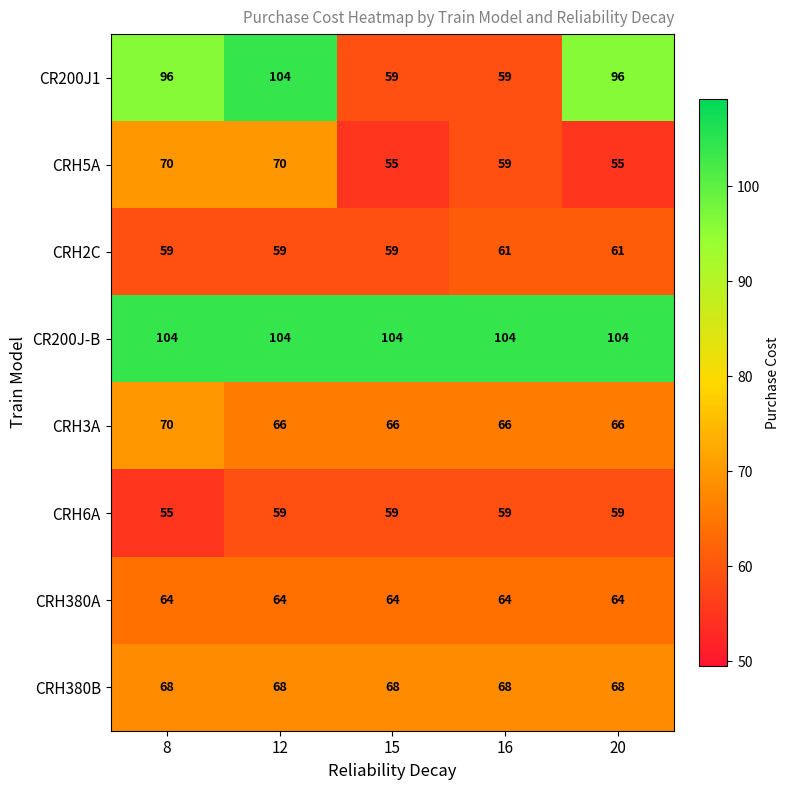

What is the highest value of the CRH380A series?

64